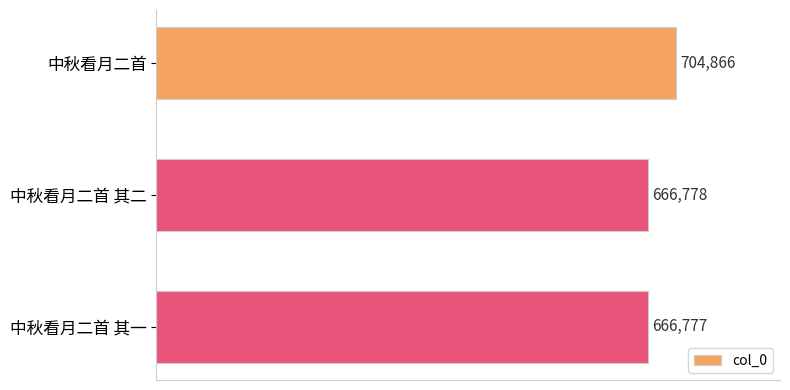

The value at 中秋看月二首 is 1161072. True or false?

False